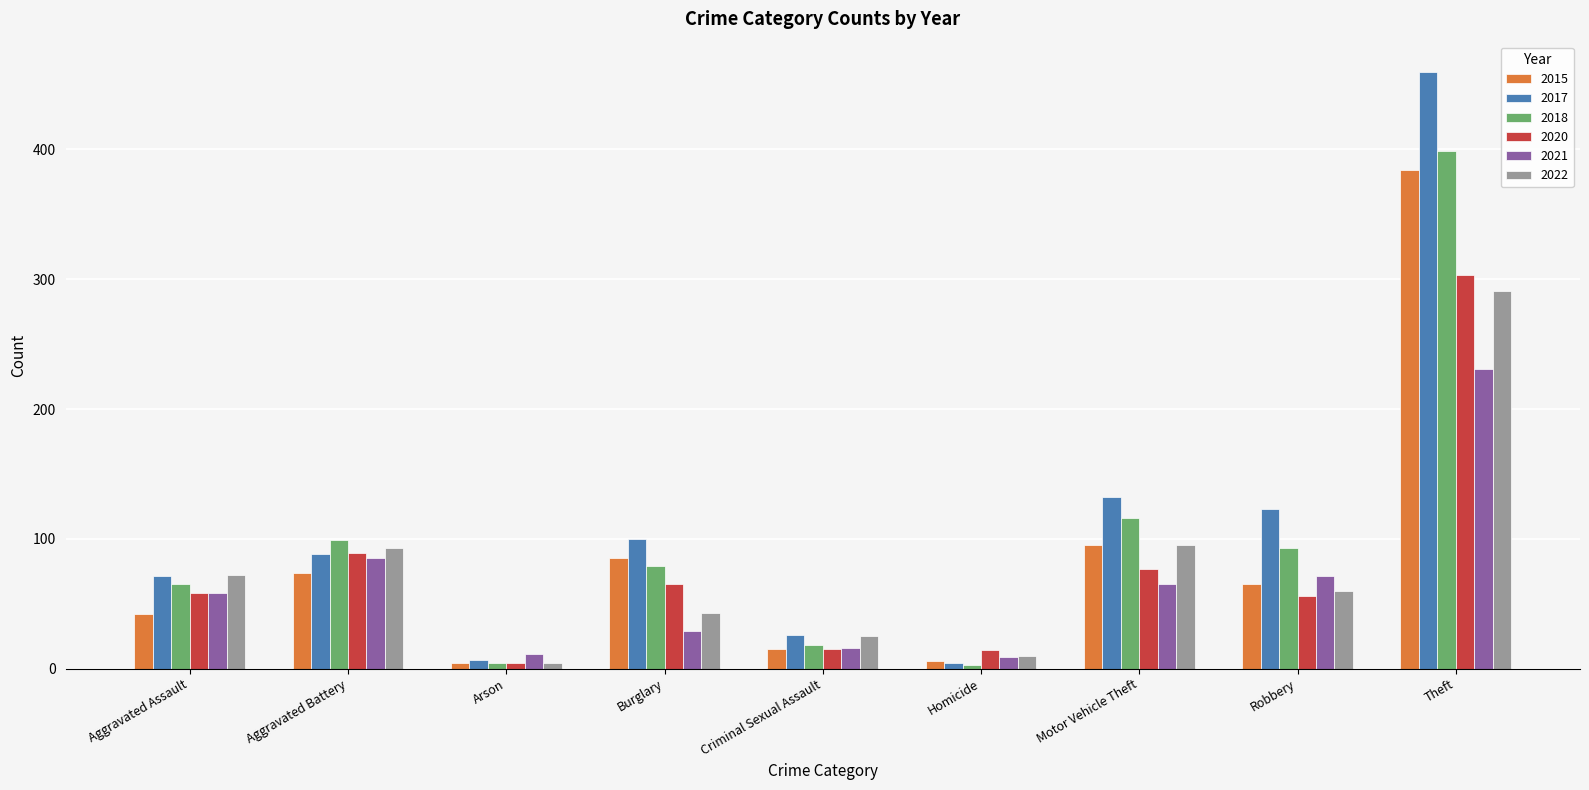

What is the value of the 2015 bar at the 6th from the left?

6